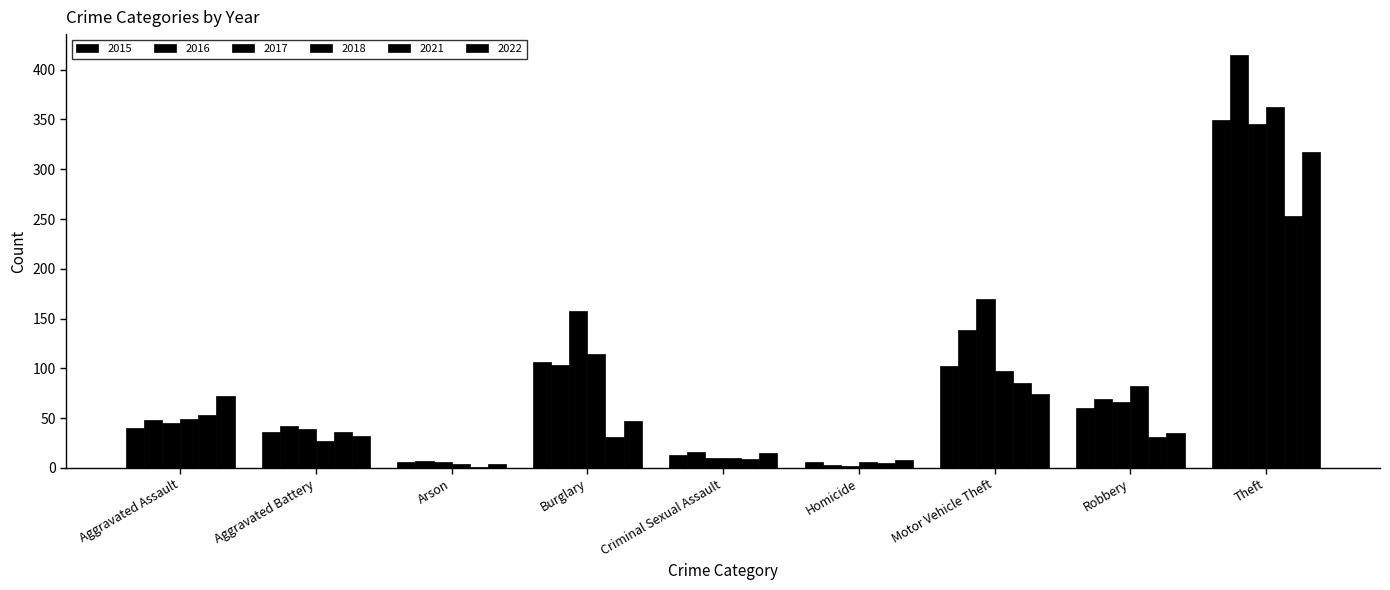

True or false: 2022 has a value of 13 at Homicide.

False